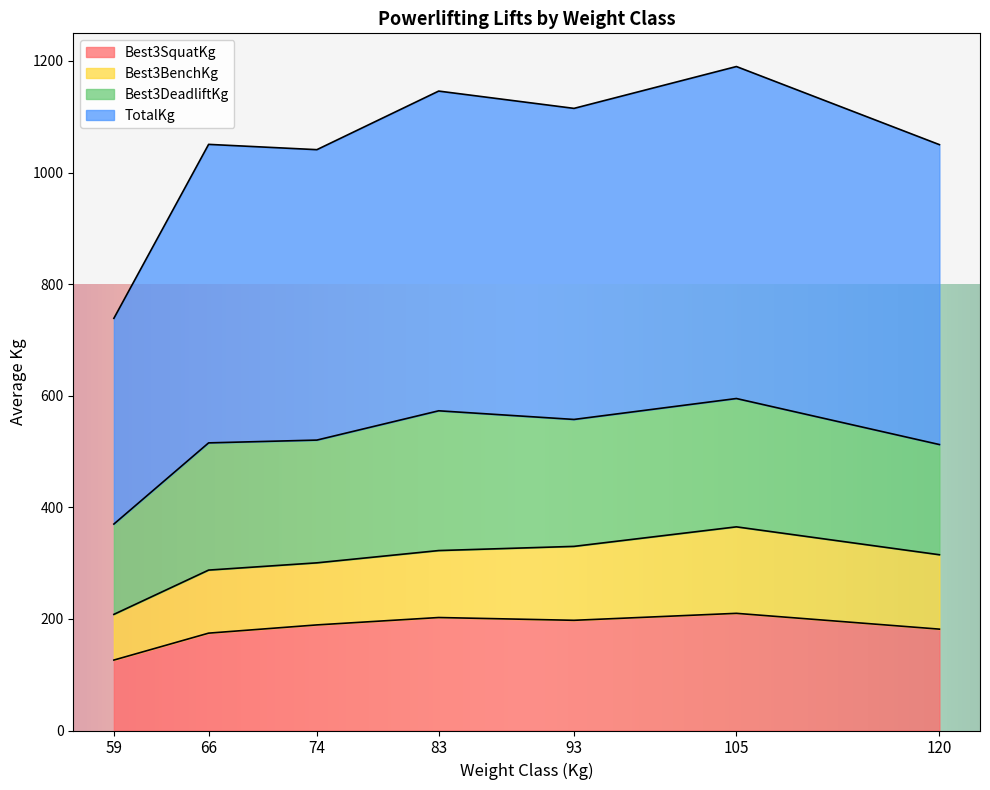

What is the difference between the second highest and second lowest values in the Best3SquatKg series?

28.0